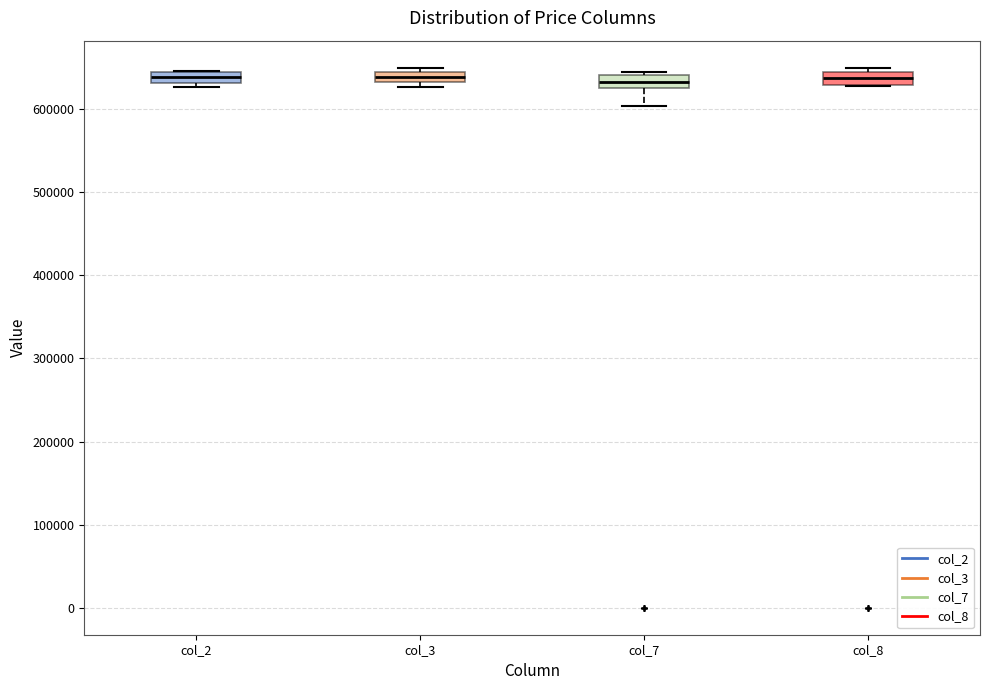

Where is the upper edge of the box for col_3 on the y-axis? The values are not printed on the chart, so give them approximately, as read against the axis.

640000